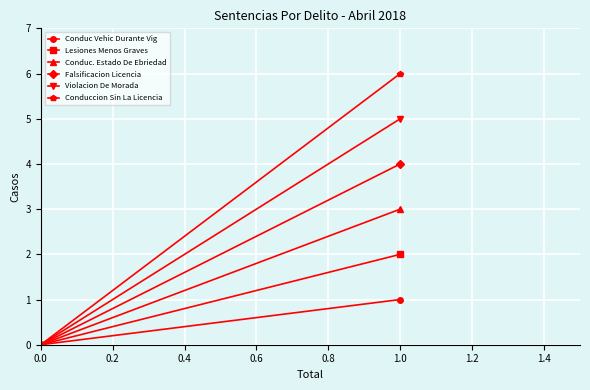

Is the value of Conduccion Sin La Licencia at 0.0 greater than the value of Conduc Vehic Durante Vig at 0.0?

No